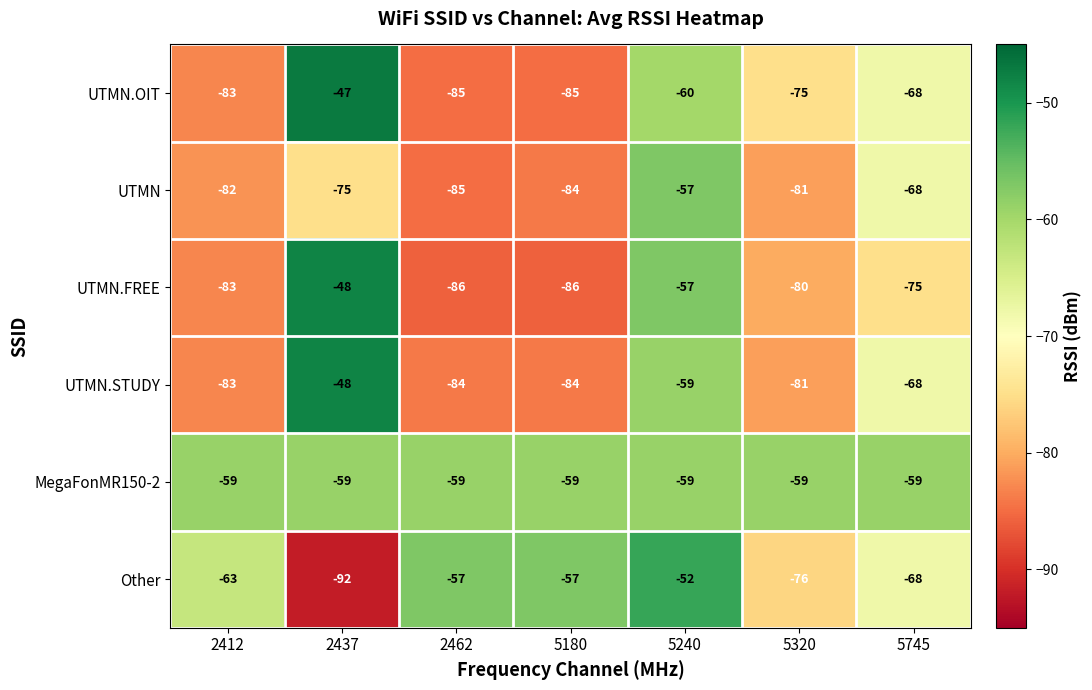

Which series has the widest spread of values?

Other